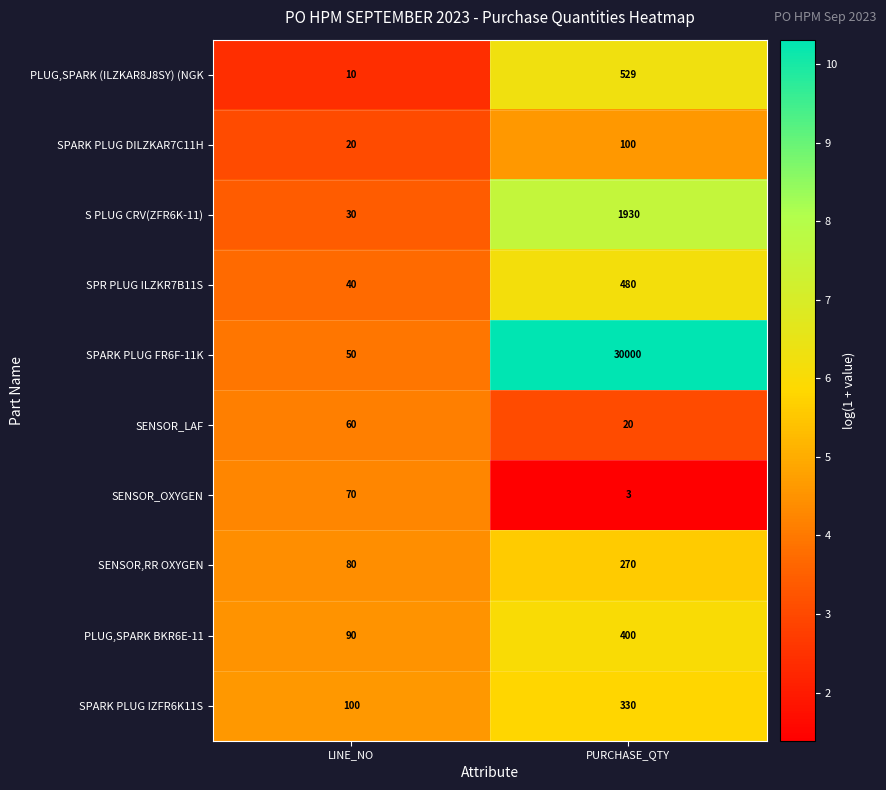

Which series has the widest spread of values?

SPARK PLUG FR6F-11K